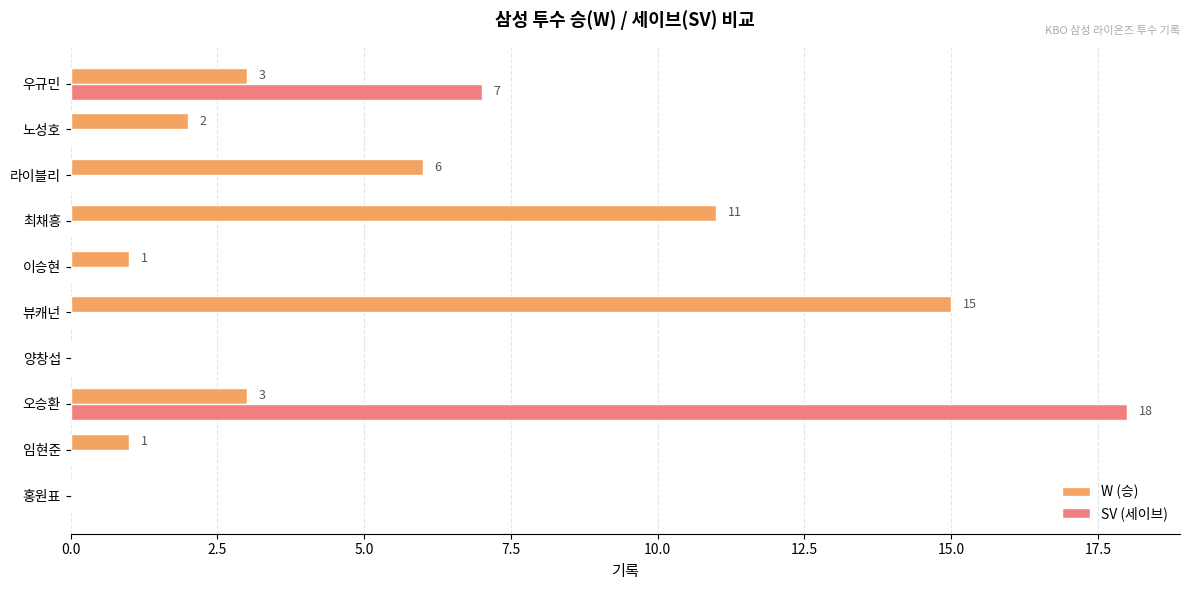

Which series changed the most between 최채흥 and 노성호?

W (승)